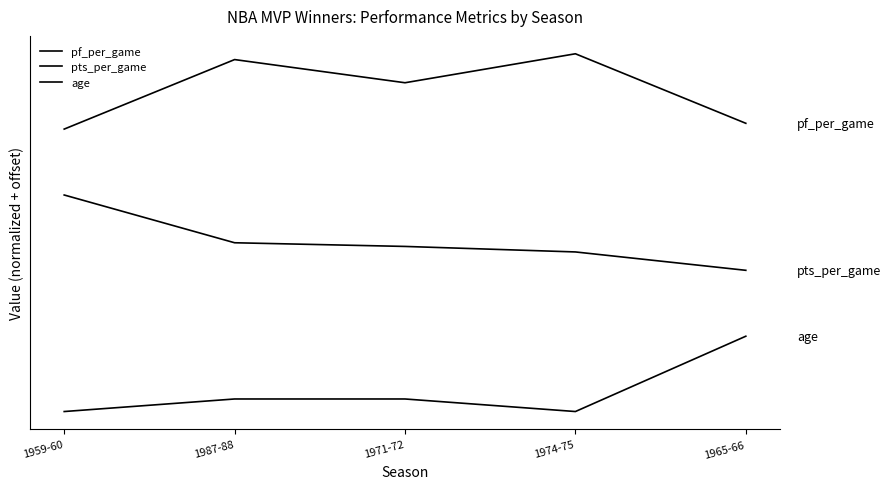

List the series in order of their peak value, highest first.

pf_per_game, pts_per_game, age